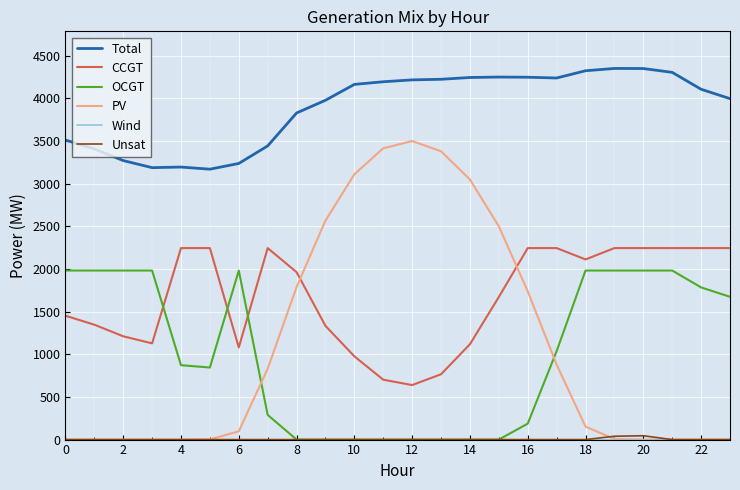

Does the chart display data point markers on the line(s)?

No